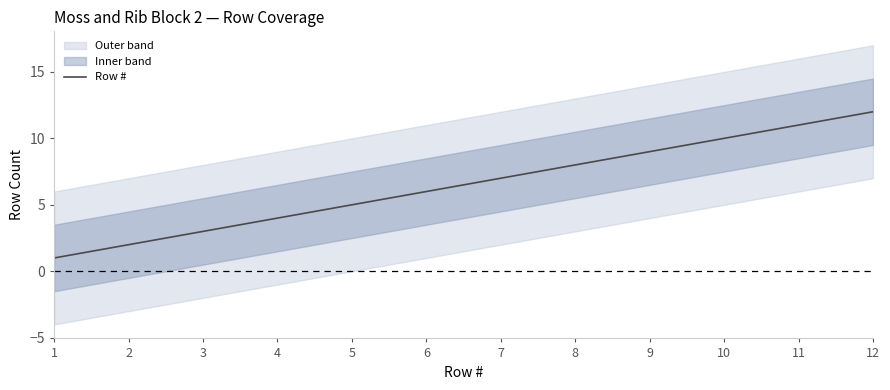

Which category has the highest value across all series?

12